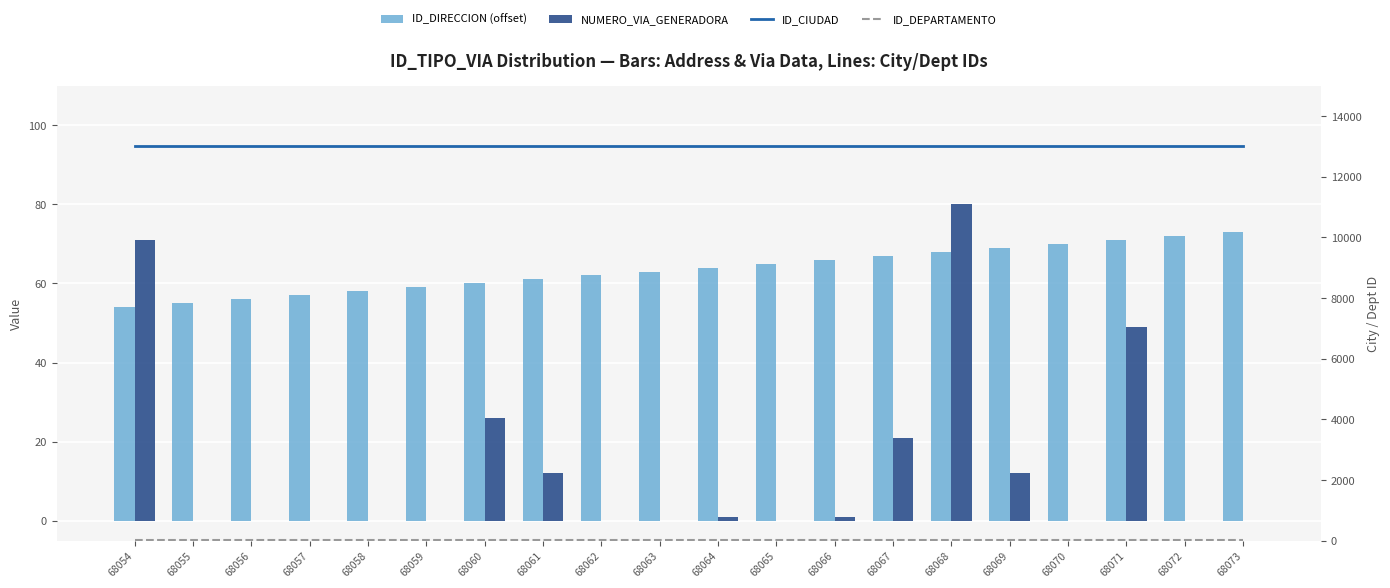

Which has a higher value, 68063 or 68061?

68063